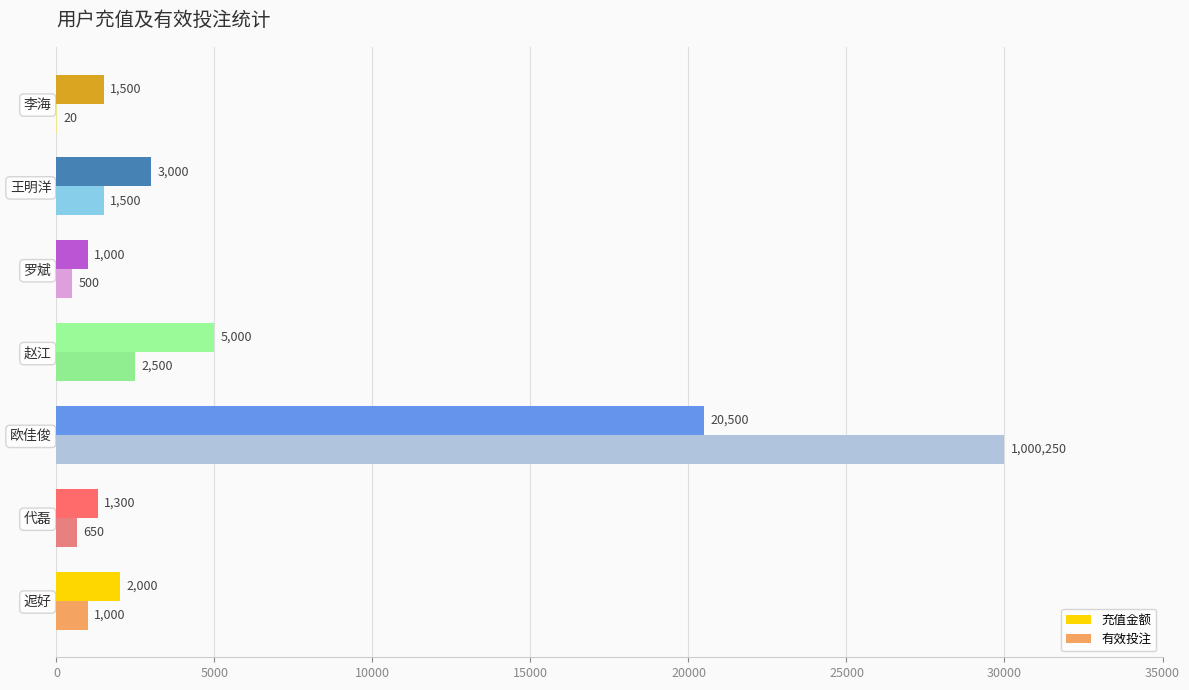

Which series has the largest range (max minus min)?

有效投注